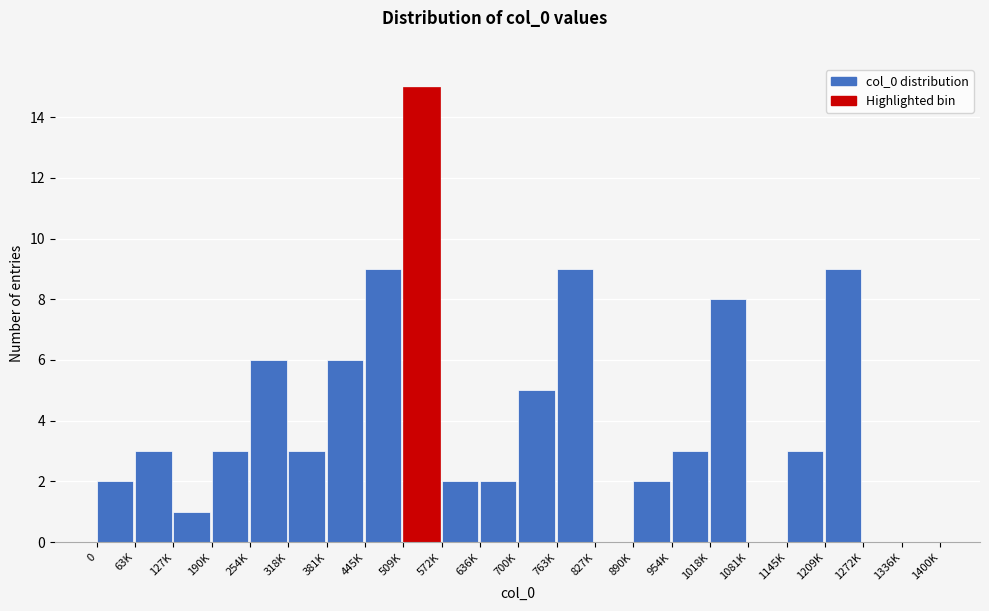

Reading left to right, what are all the values shown in this chart?

0=2	63K=3	127K=1	190K=3	254K=6	318K=3	381K=6	445K=9	509K=15	572K=2	636K=2	700K=5	763K=9	827K=0	890K=2	954K=3	1018K=8	1081K=0	1145K=3	1209K=9	1272K=0	1336K=0